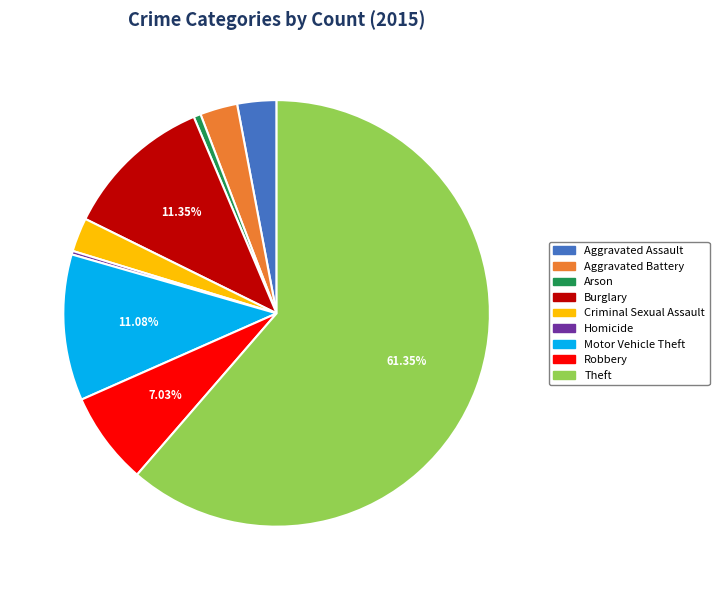

Between Burglary and Arson, which is larger?

Burglary